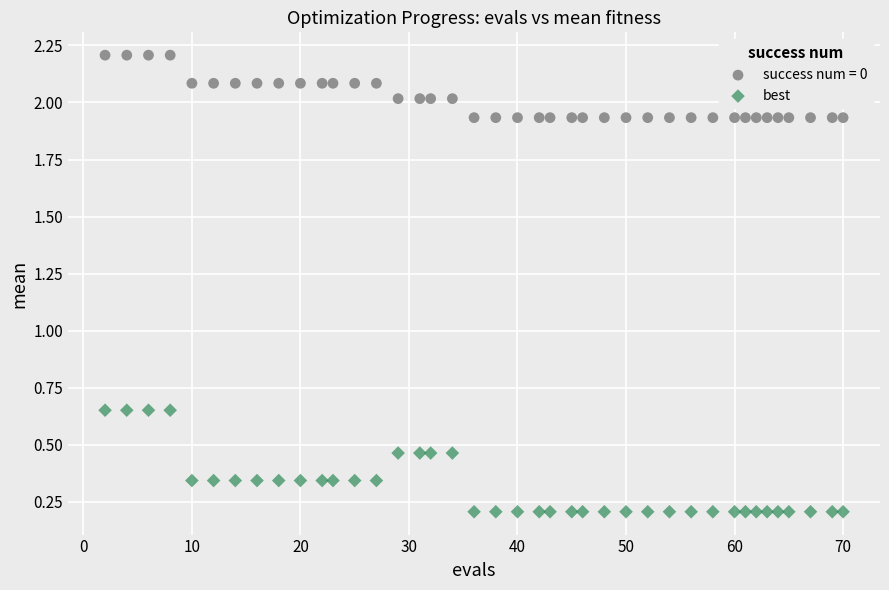

Which series reaches the maximum Y coordinate?

success num = 0